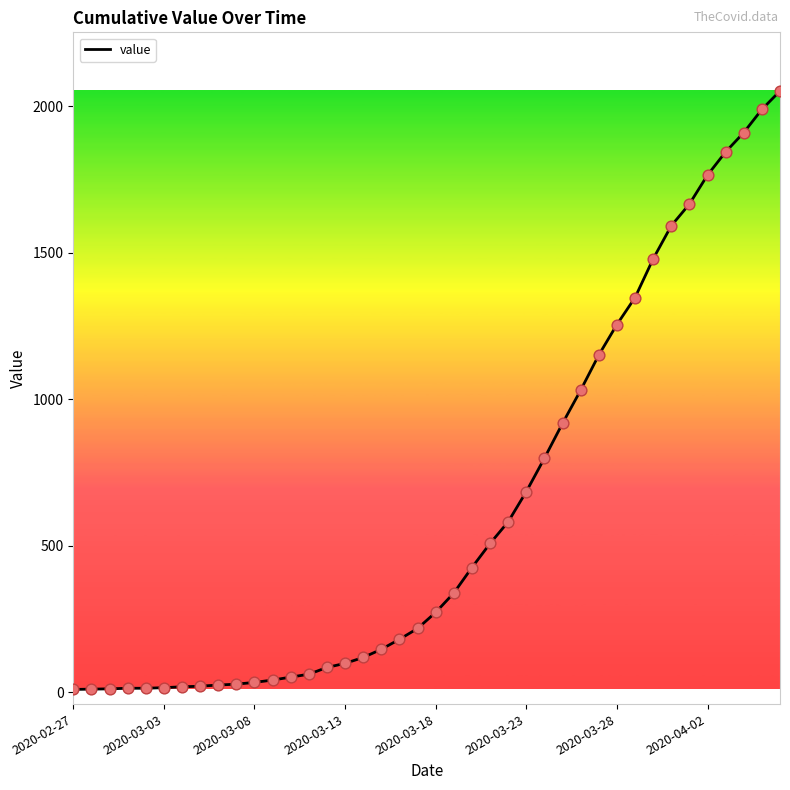

What is the difference between the maximum and minimum values?

2042